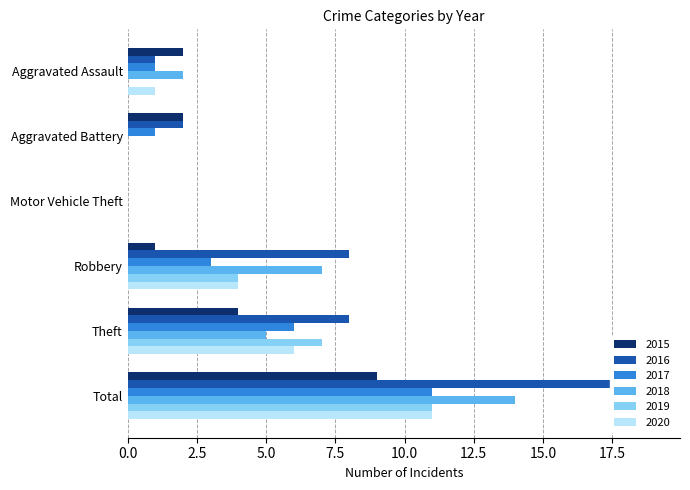

How many bars are there in total?

36